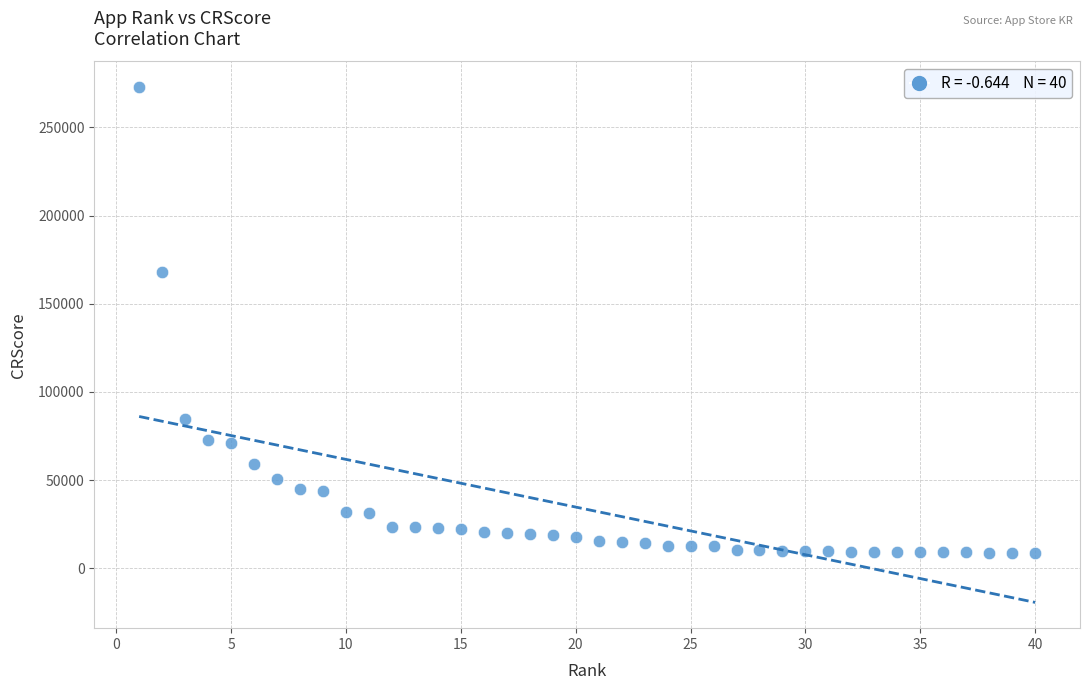

What is the range of X values (max minus min)?

39